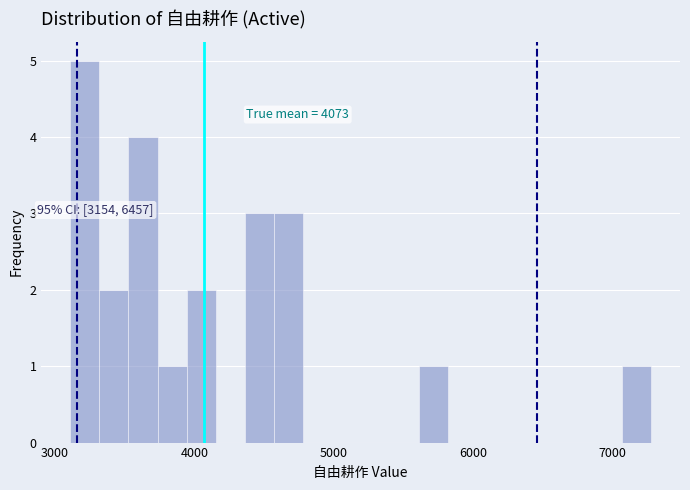

Read against the x-axis, roughly where is the centre of the tallest bar?

3200